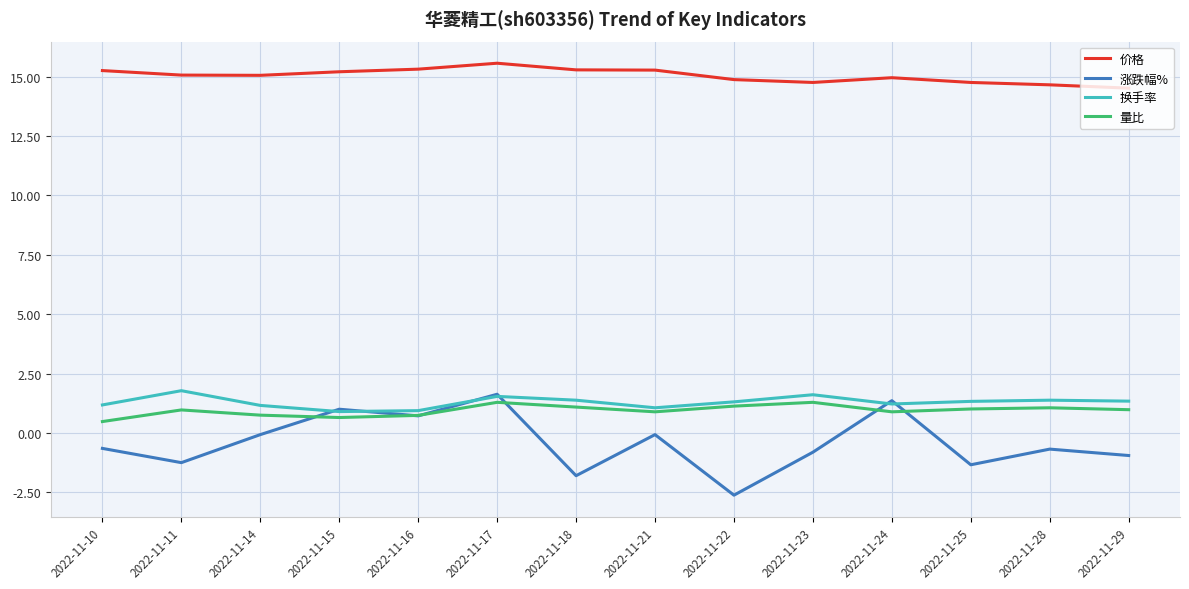

What is the total value across all series at 2022-11-10?

16.3